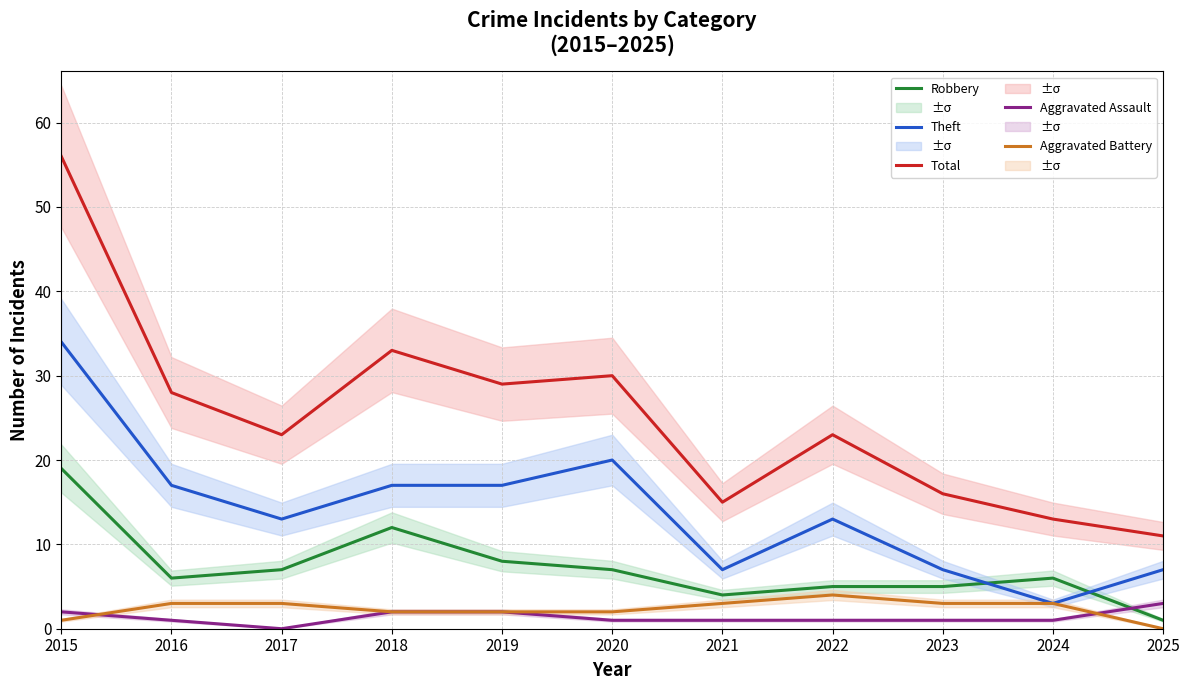

How many intersections are there between Aggravated Assault and Aggravated Battery?

2